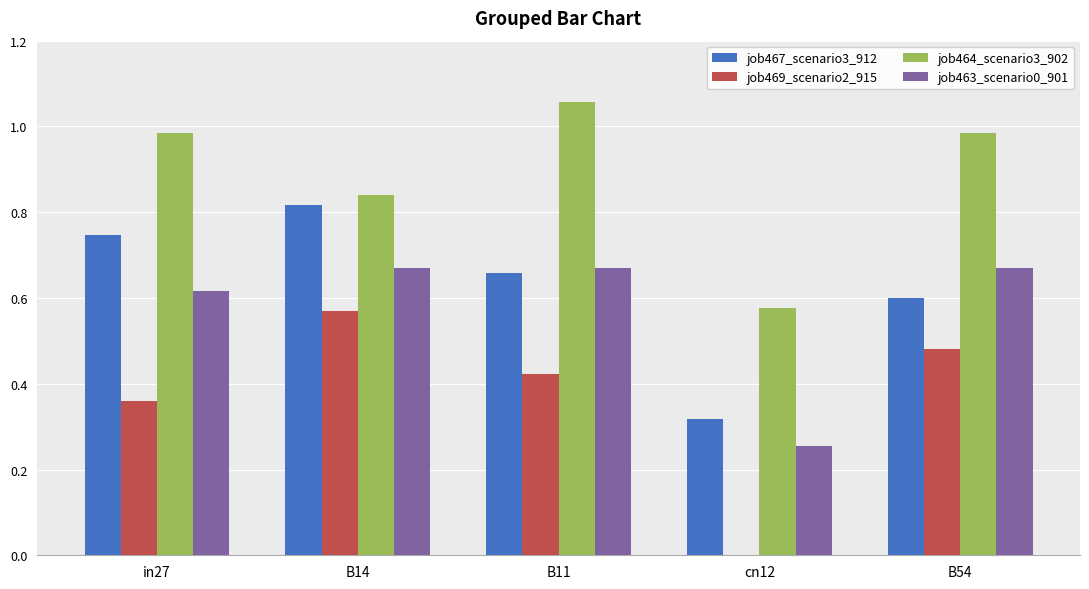

How many groups of bars are there?

5